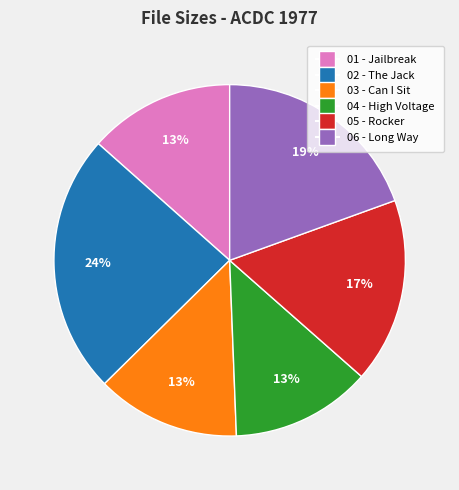

Is there a majority slice in this chart?

No